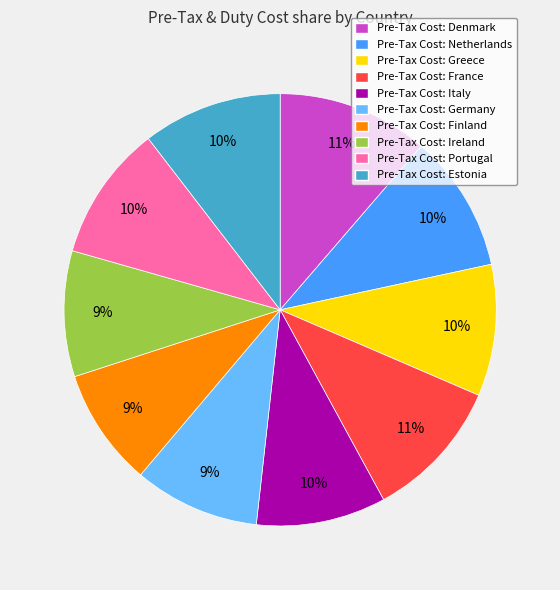

To the nearest percent, what is the combined percentage of Pre-Tax Cost: Denmark and Pre-Tax Cost: Portugal?

21%